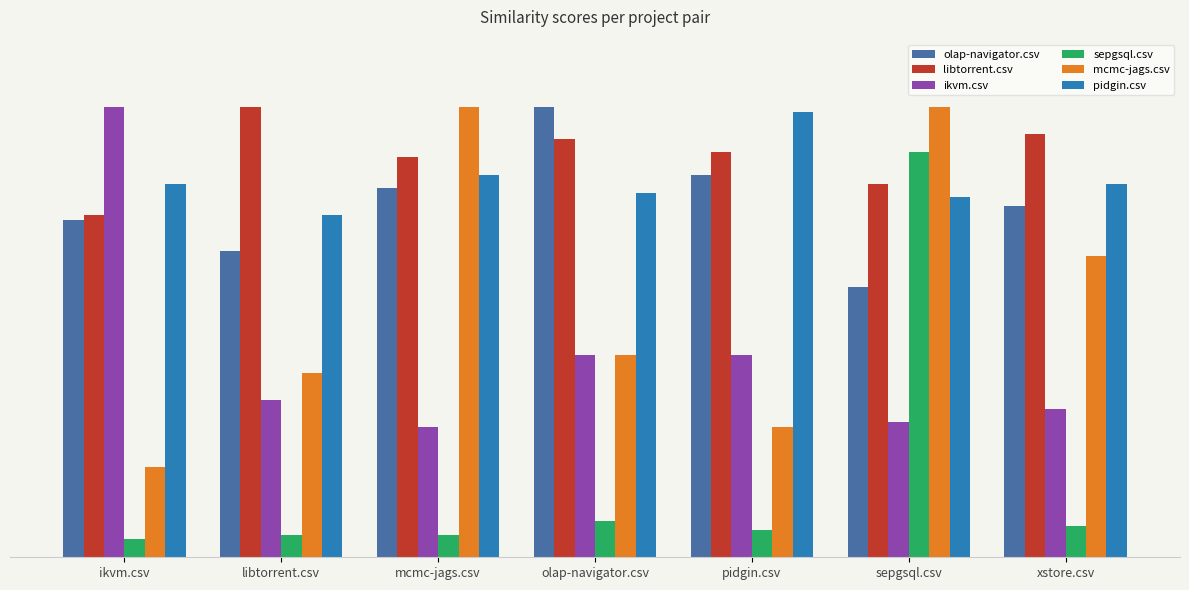

Does the chart contain stacked bars?

No